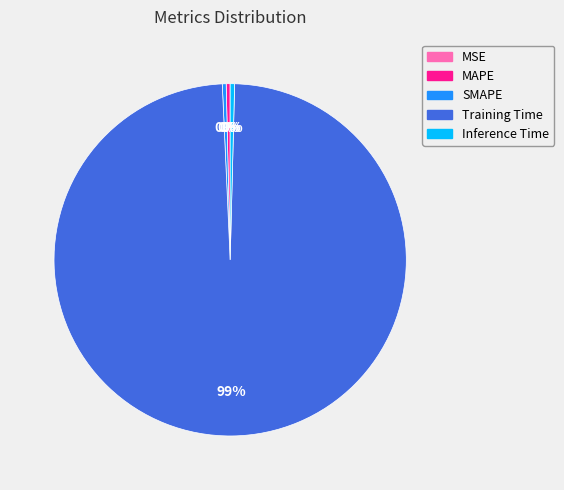

Does Inference Time account for over 50% of the chart?

No